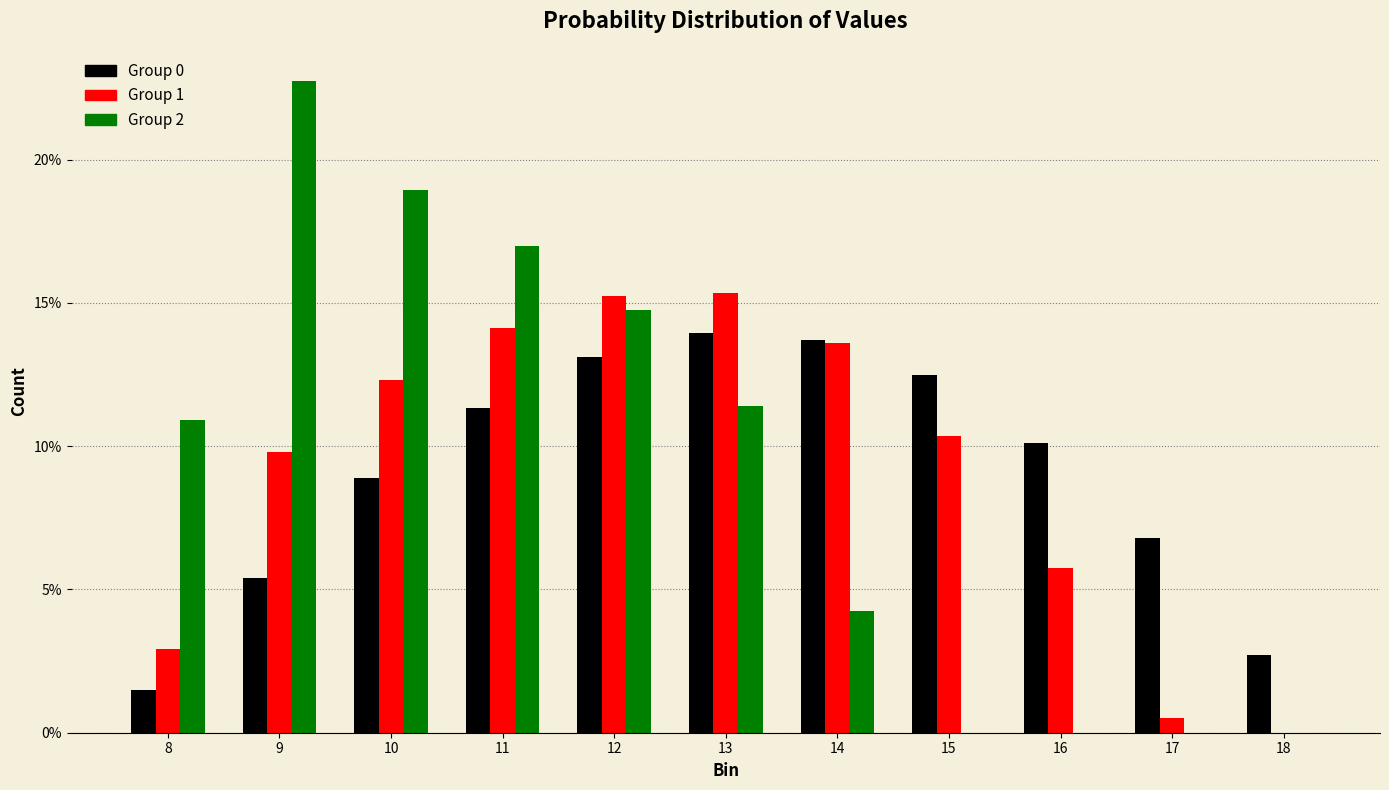

What is the greatest value displayed?

22.7